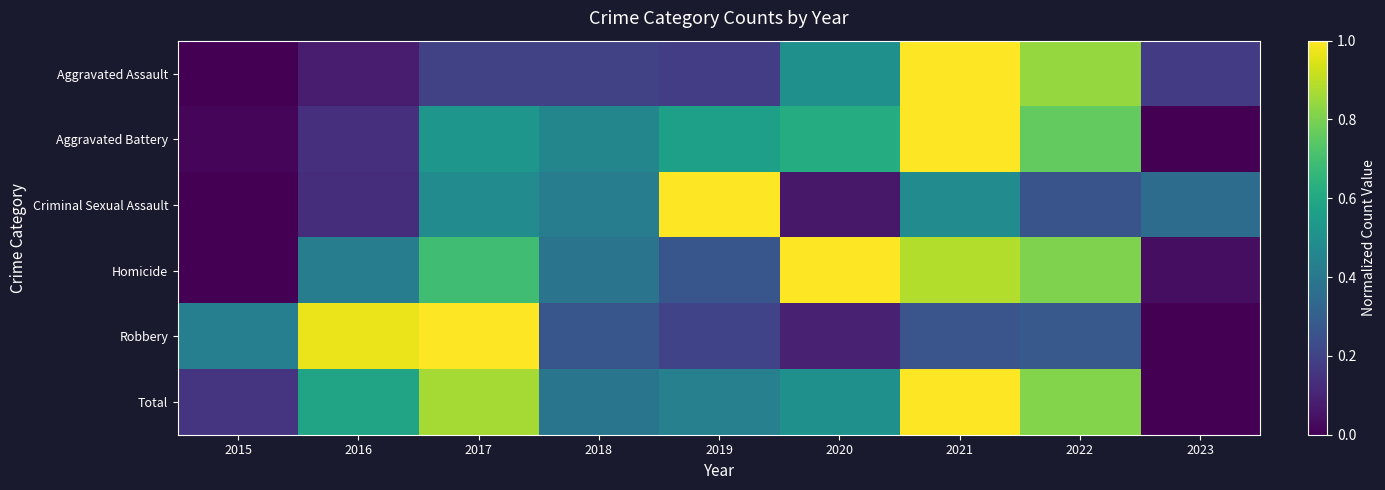

What is the difference between the highest and lowest values at 2016?

0.9